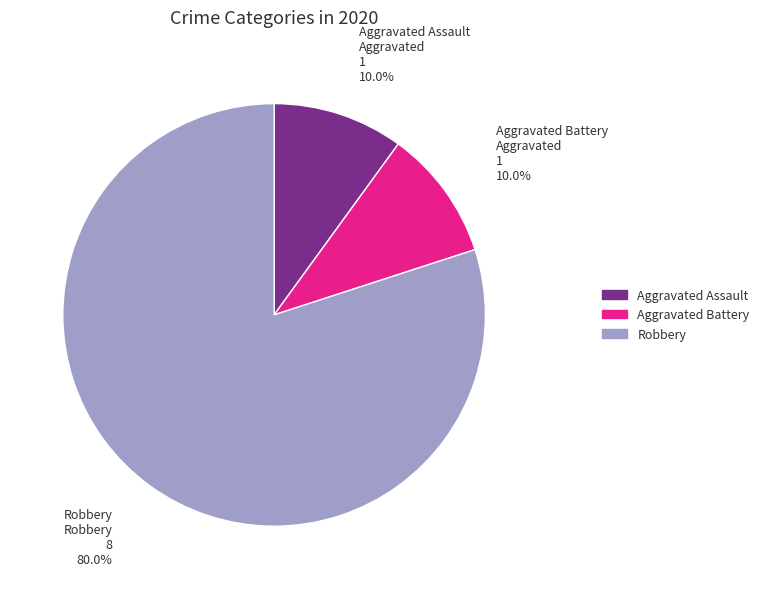

How many slices are in this pie chart?

3